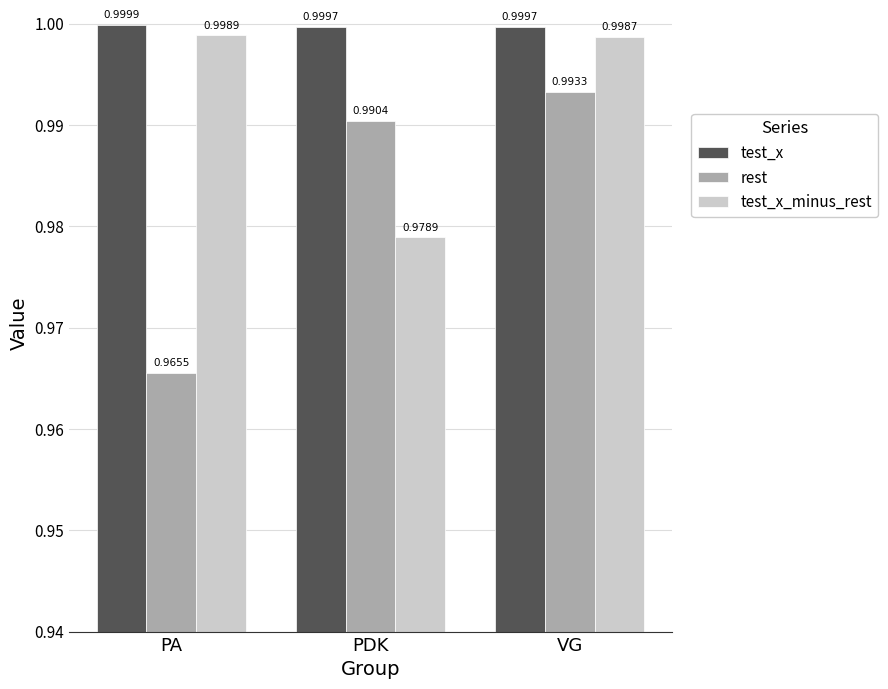

Which category has the lowest value in the rest series?

PA